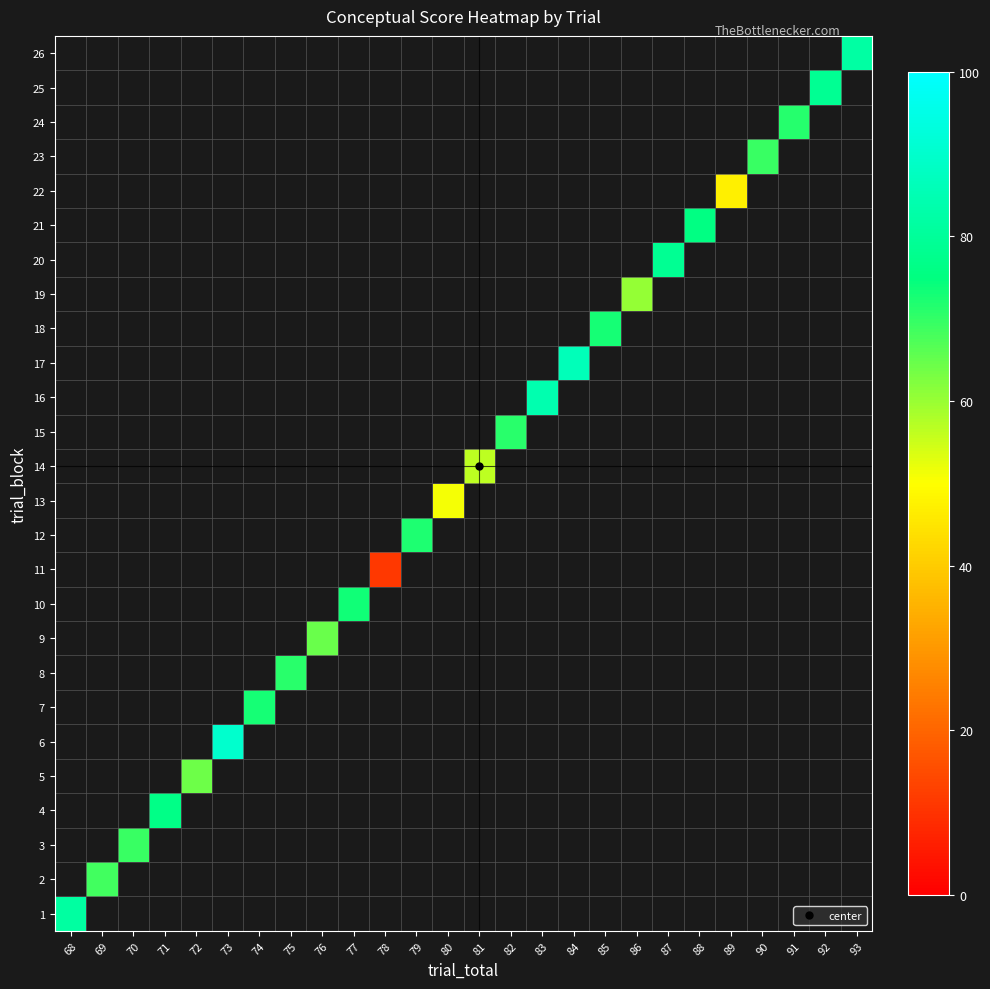

How many values in 1 are above zero?

1